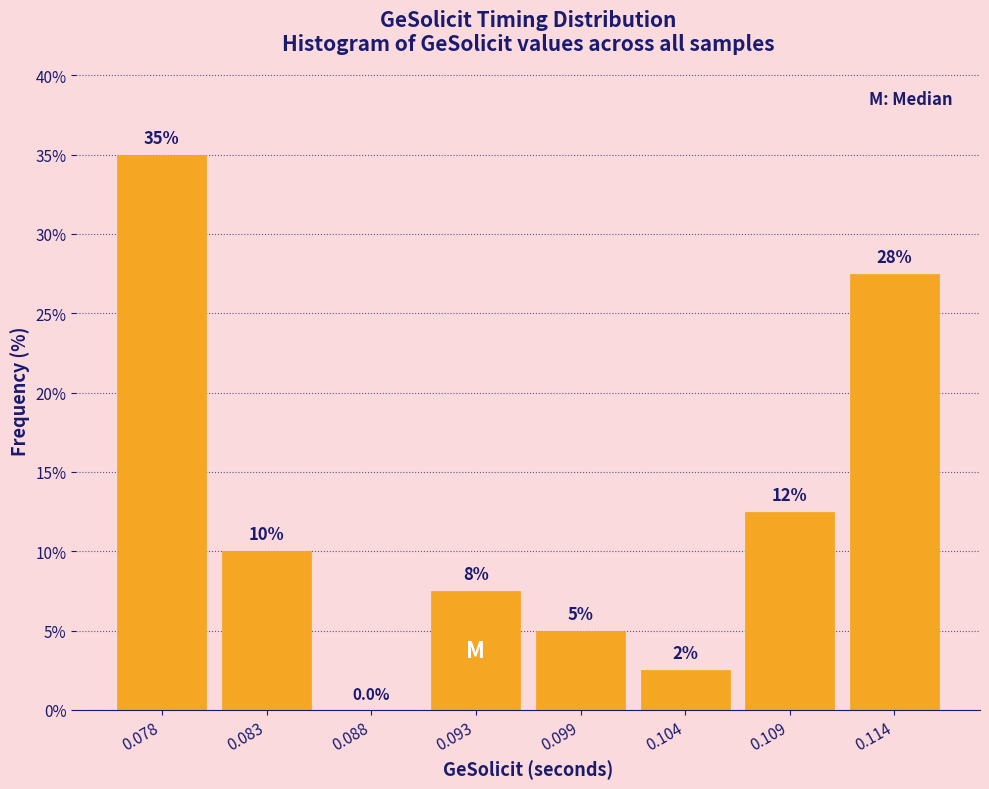

Which range on the x-axis has the tallest bar?

0.075 to 0.080